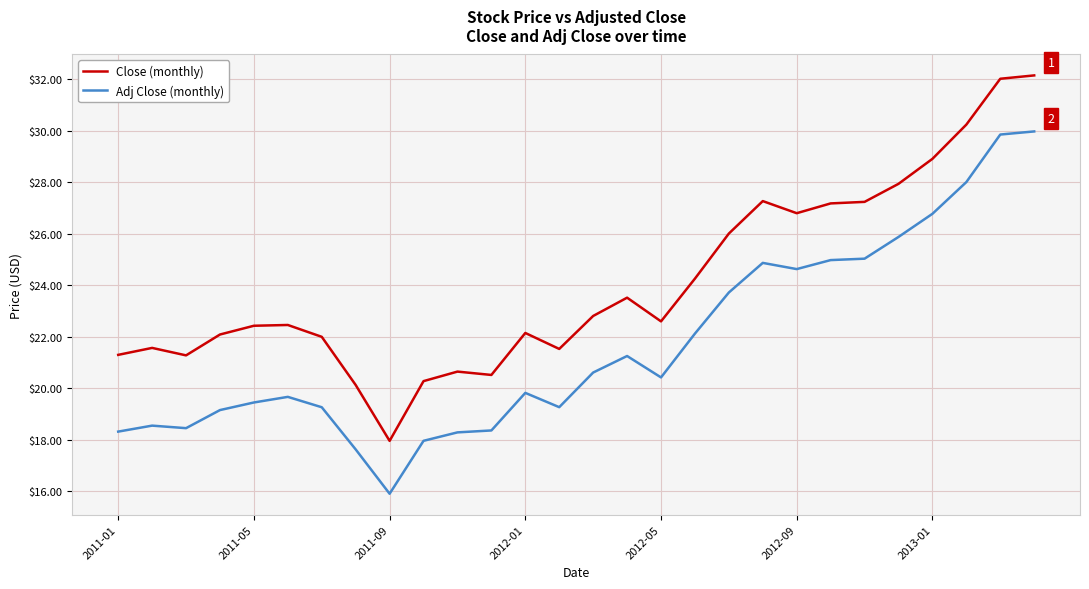

What is the difference between the maximum and minimum values in the Adj Close (monthly) series?

14.1